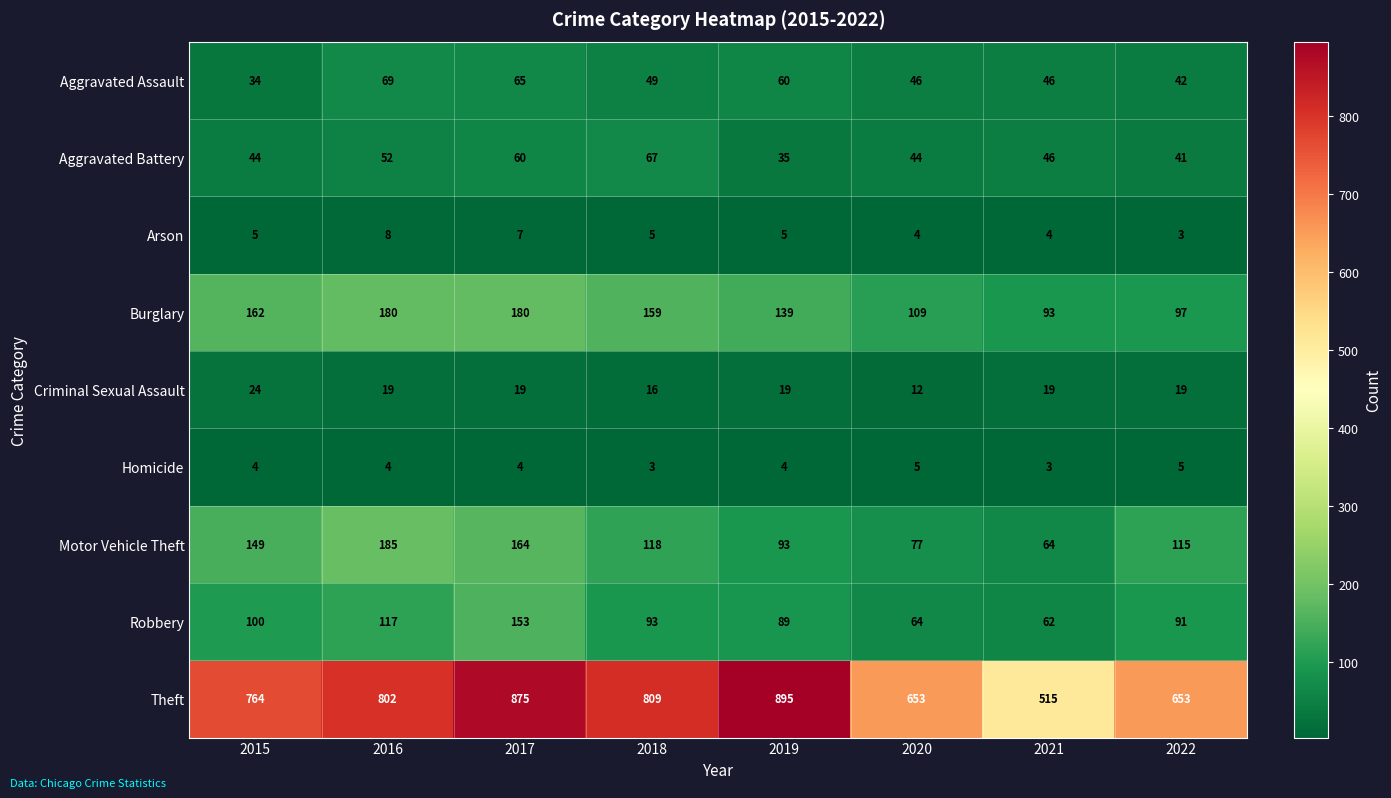

What is the difference between the maximum and second lowest values in the Robbery series?

89